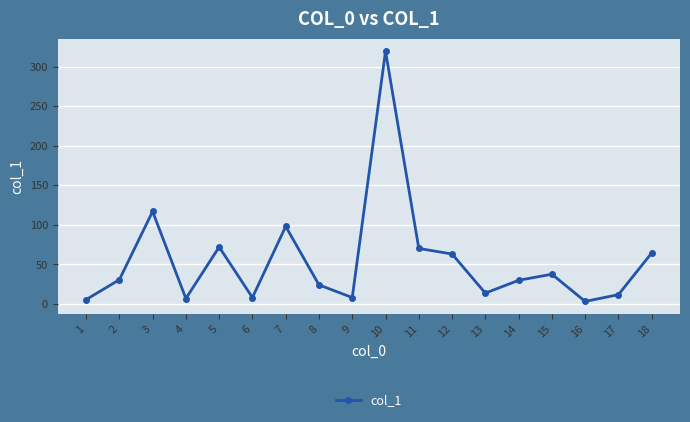

How many values are below 30?

9